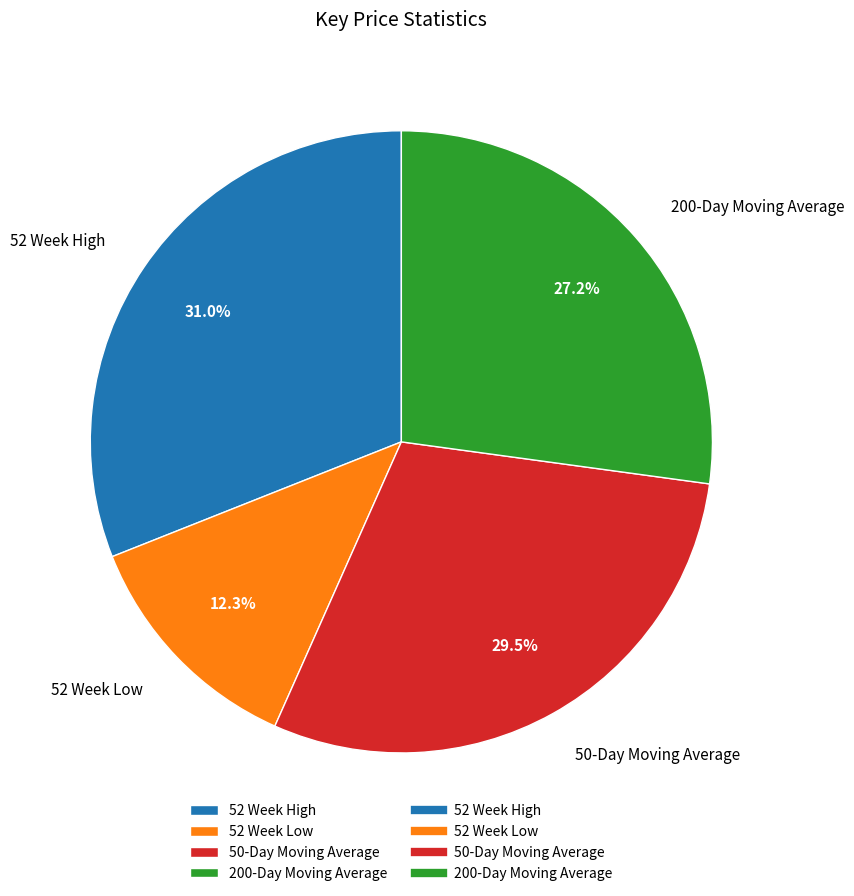

Is there any slice that represents more than half of the pie?

No